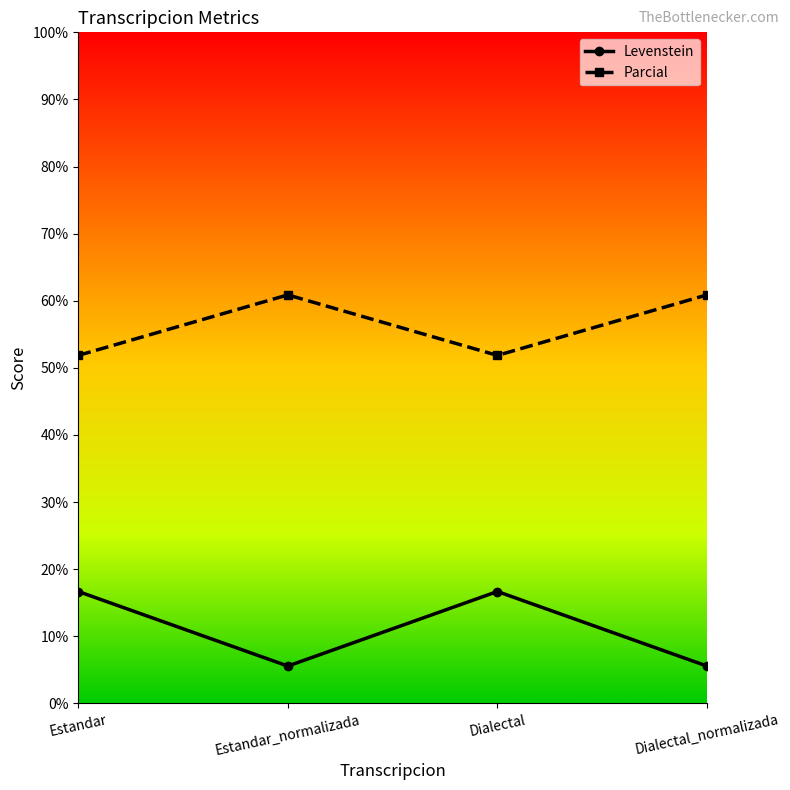

What position from the right is Estandar_normalizada?

3